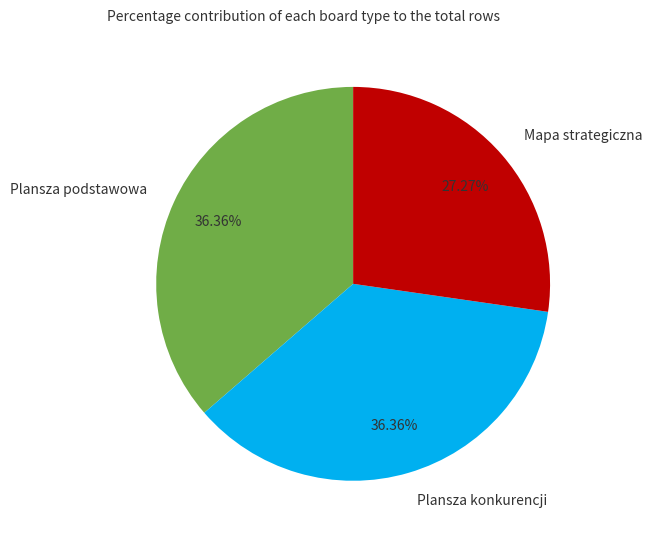

Is there any slice that represents more than half of the pie?

No